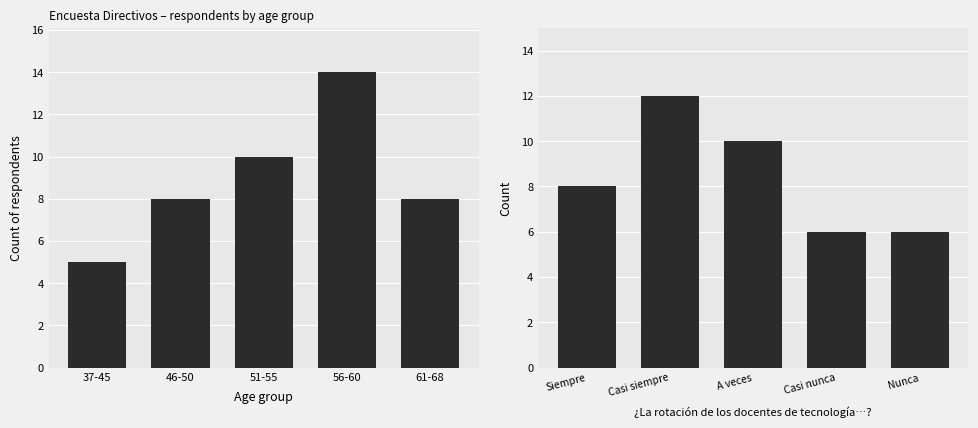

Where does the Respondents by age group series first go above 8?

51-55